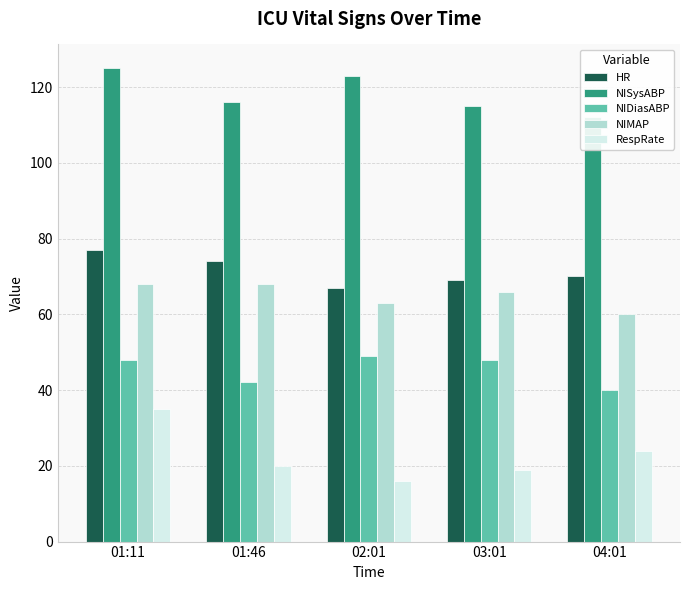

How many bars are there in total?

25